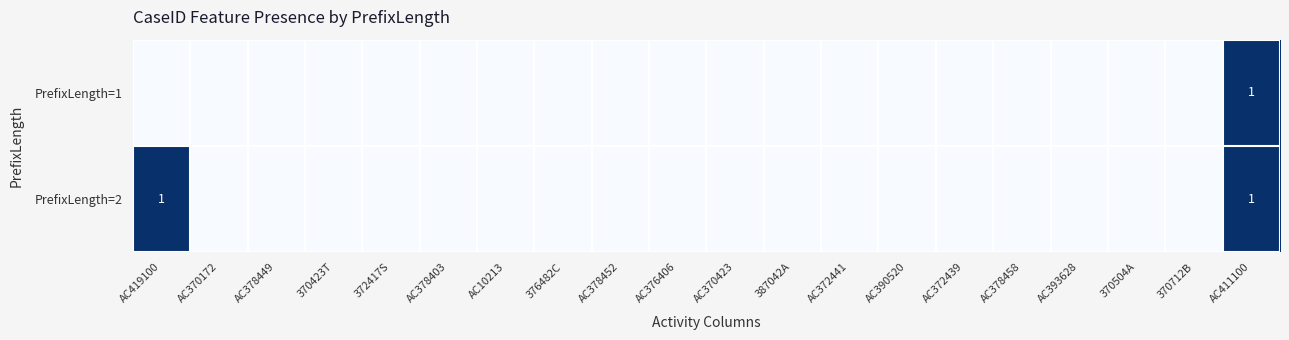

Is the value of PrefixLength=2 at 372417S greater than the value of PrefixLength=1 at AC411100?

No